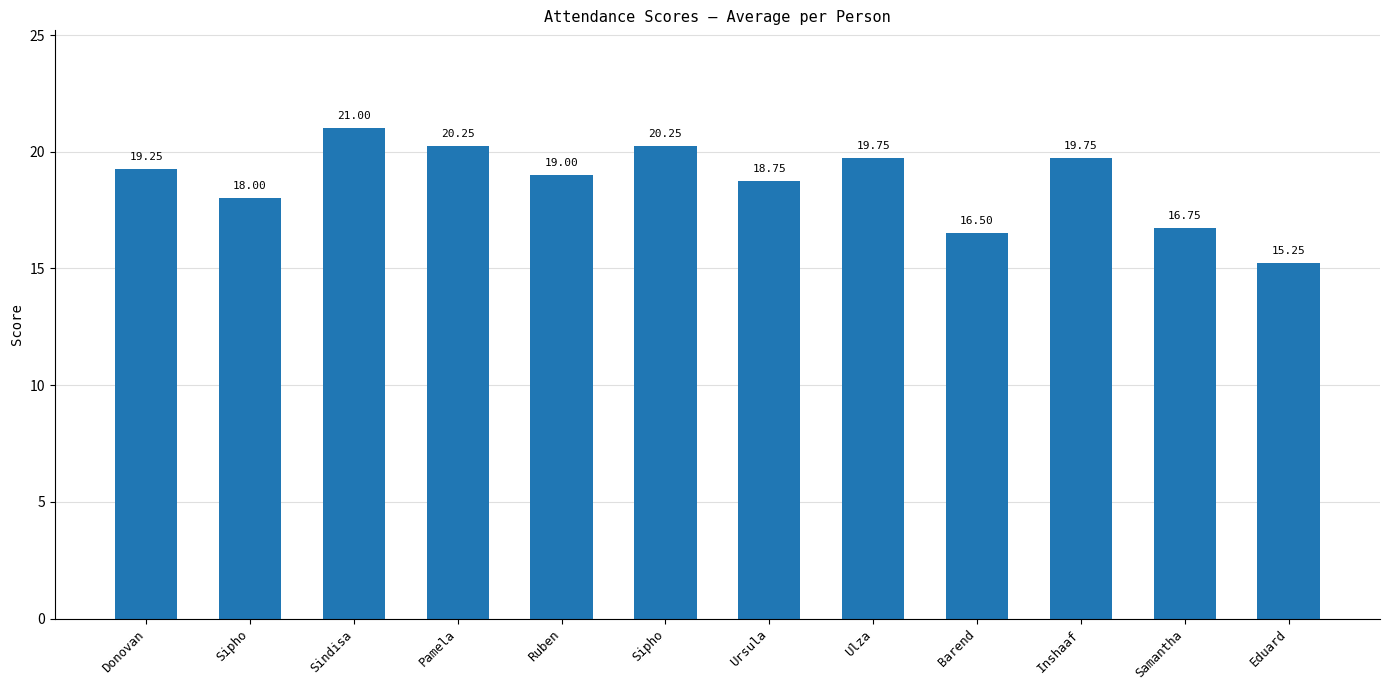

How many values are below 19?

5